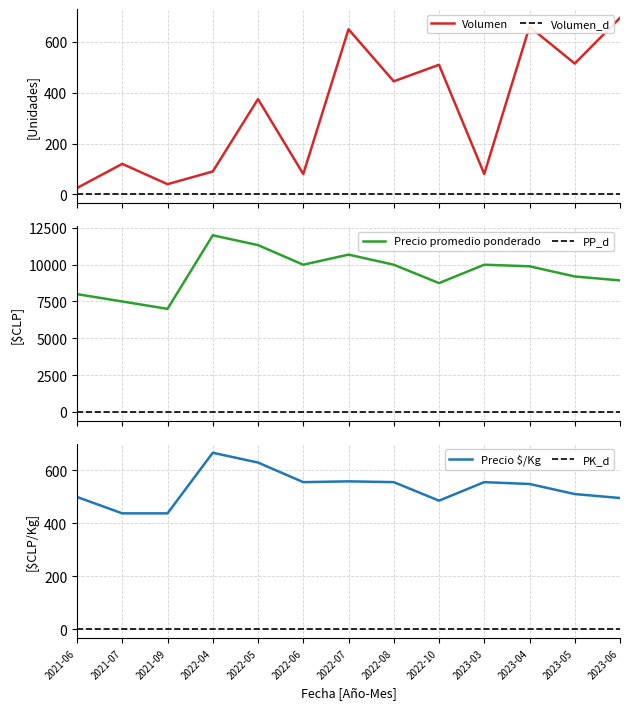

Where is Volumen_d nearest to the value 0?

2021-06